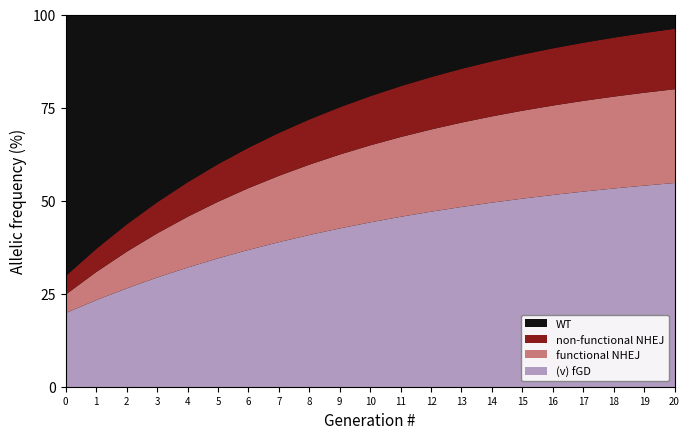

Does the chart have visible grid lines?

No